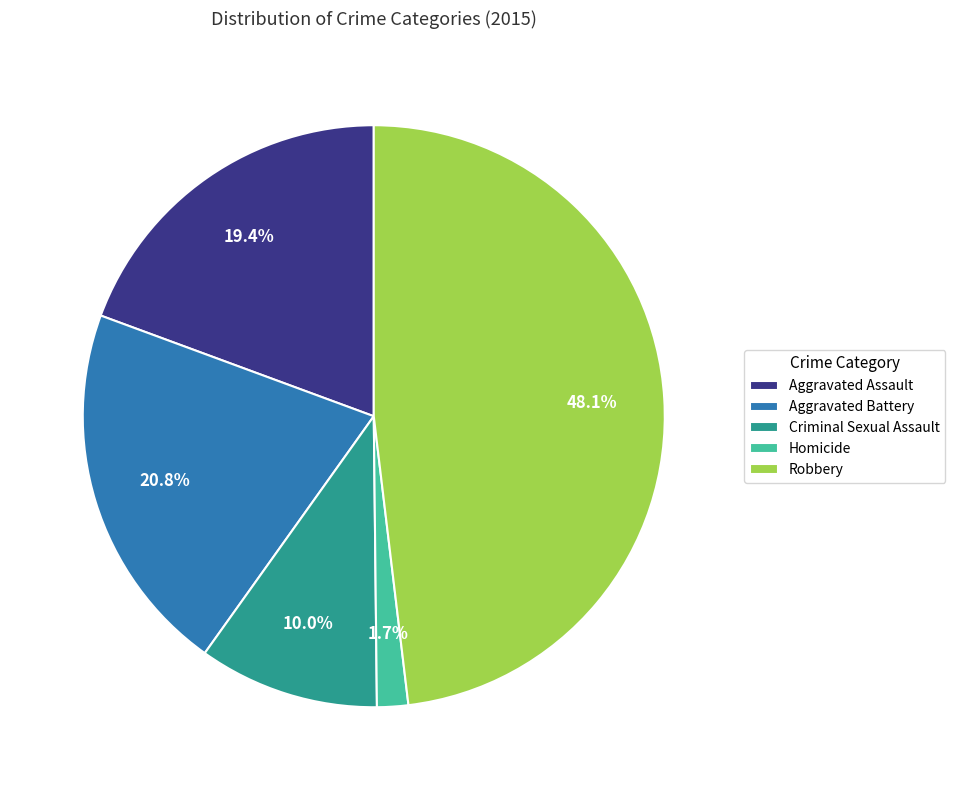

True or false: Robbery accounts for 38% of the total.

False